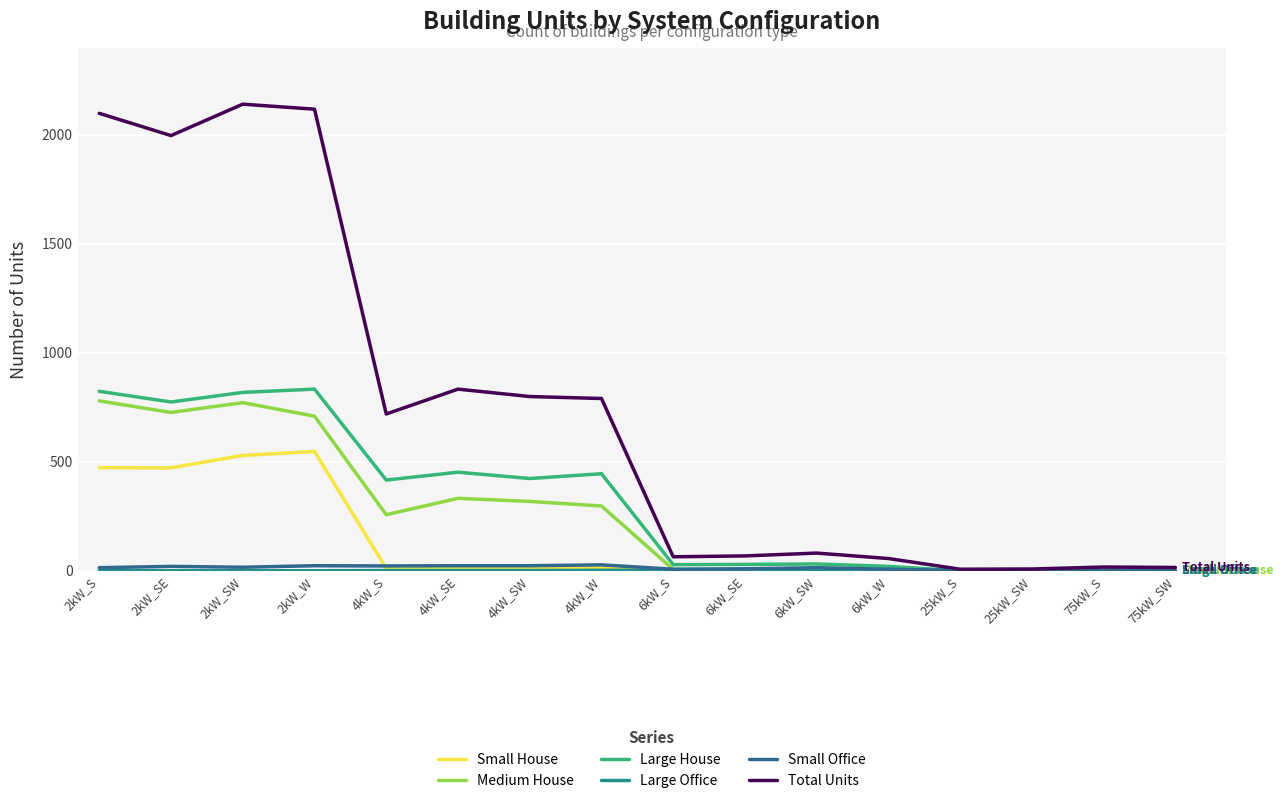

True or false: Medium House has a value of 0 at 75kW_S.

True